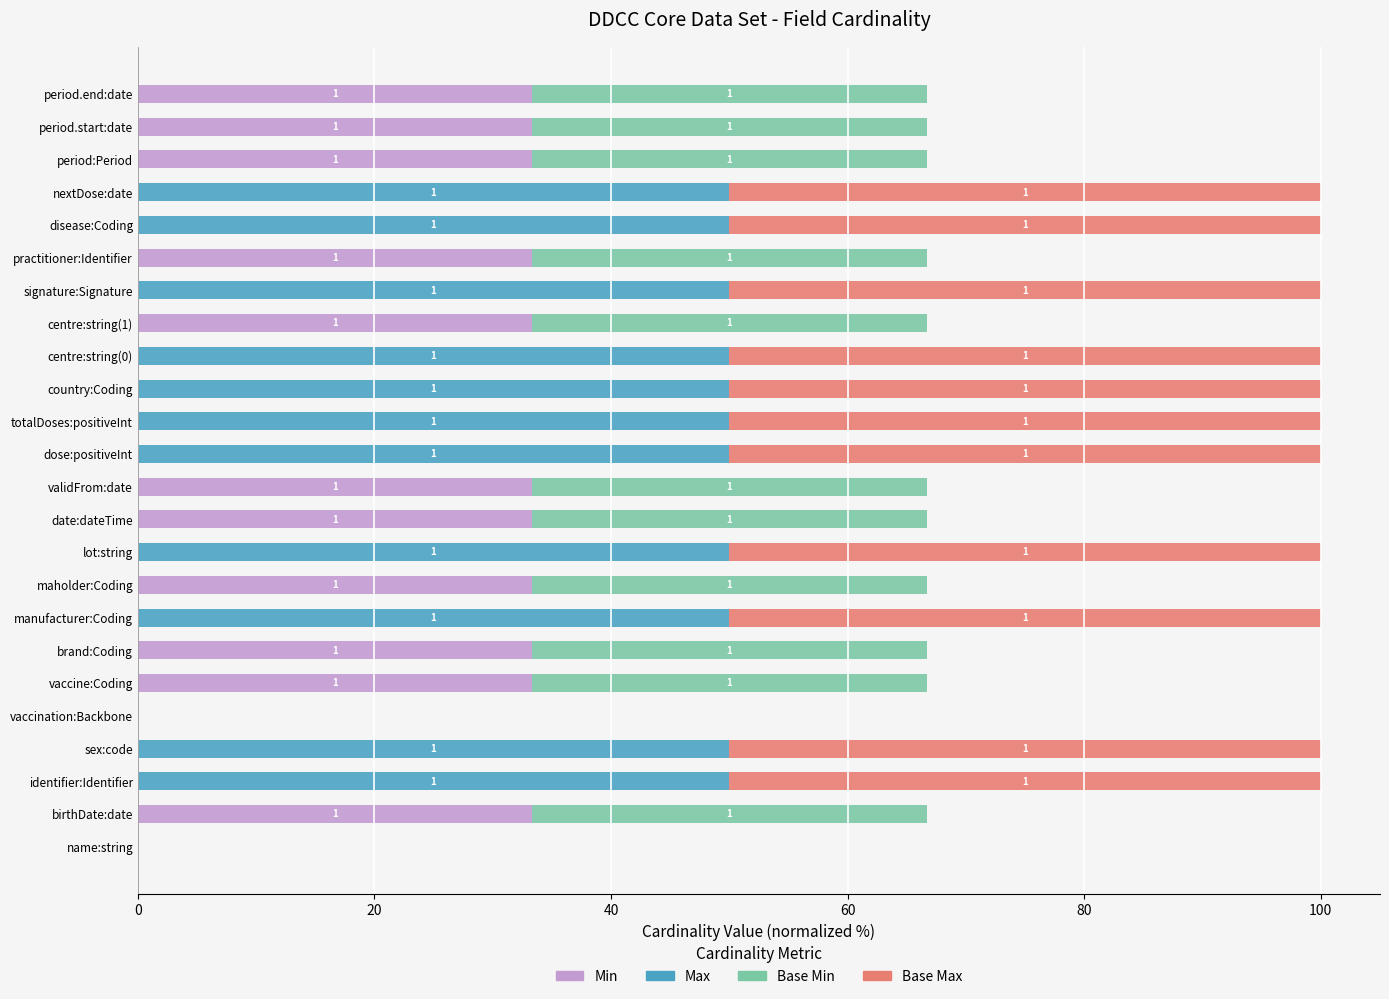

Is it true that Min equals 14.2 at centre:string(0)?

False